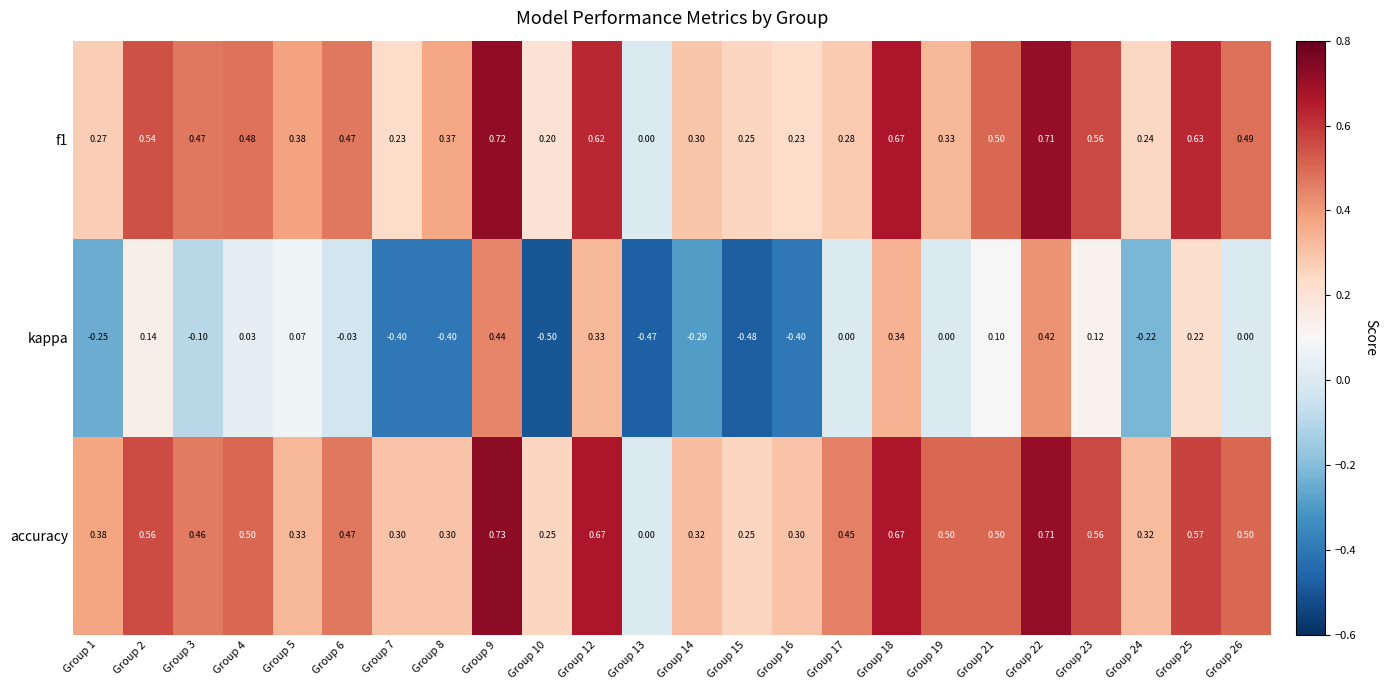

Rank the series at Group 26 from highest to lowest value.

accuracy, f1, kappa